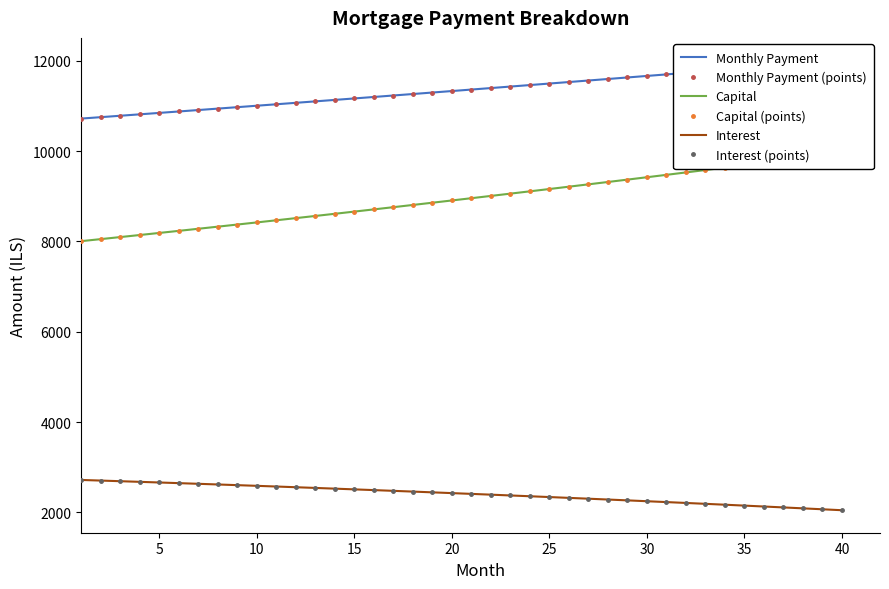

Reading right to left, what are all the values shown in this chart?

Monthly Payment: 12012.8	11977.9	11943.0	11908.3	11873.7	11839.1	11804.7	11770.4	11736.1	11702.0	11668.0	11634.0	11600.2	11566.5	11532.9	11499.3	11465.9	11432.5	11399.3	11366.1	11333.1	11300.1	11267.2	11234.5	11201.8	11169.2	11136.8	11104.4	11072.1	11039.9	11007.8	10975.8	10943.8	10912.0	10880.3	10848.6	10817.1	10785.6	10754.2	10723.0
Monthly Payment (points): 12012.8	11977.9	11943.0	11908.3	11873.7	11839.1	11804.7	11770.4	11736.1	11702.0	11668.0	11634.0	11600.2	11566.5	11532.9	11499.3	11465.9	11432.5	11399.3	11366.1	11333.1	11300.1	11267.2	11234.5	11201.8	11169.2	11136.8	11104.4	11072.1	11039.9	11007.8	10975.8	10943.8	10912.0	10880.3	10848.6	10817.1	10785.6	10754.2	10723.0
Capital: 9967.7	9911.9	9856.4	9801.1	9746.2	9691.7	9637.4	9583.4	9529.7	9476.3	9423.2	9370.5	9318.0	9265.8	9213.9	9162.3	9111.0	9059.9	9009.2	8958.7	8908.5	8858.6	8809.0	8759.7	8710.6	8661.8	8613.3	8565.0	8517.1	8469.4	8421.9	8374.8	8327.8	8281.2	8234.8	8188.7	8142.8	8097.2	8051.8	8006.7
Capital (points): 9967.7	9911.9	9856.4	9801.1	9746.2	9691.7	9637.4	9583.4	9529.7	9476.3	9423.2	9370.5	9318.0	9265.8	9213.9	9162.3	9111.0	9059.9	9009.2	8958.7	8908.5	8858.6	8809.0	8759.7	8710.6	8661.8	8613.3	8565.0	8517.1	8469.4	8421.9	8374.8	8327.8	8281.2	8234.8	8188.7	8142.8	8097.2	8051.8	8006.7
Interest: 2045.1	2066.0	2086.7	2107.2	2127.4	2147.5	2167.3	2187.0	2206.4	2225.7	2244.7	2263.6	2282.2	2300.7	2319.0	2337.0	2354.9	2372.6	2390.1	2407.4	2424.5	2441.5	2458.2	2474.8	2491.2	2507.4	2523.5	2539.3	2555.0	2570.5	2585.8	2601.0	2616.0	2630.8	2645.5	2659.9	2674.3	2688.4	2702.4	2716.2
Interest (points): 2045.1	2066.0	2086.7	2107.2	2127.4	2147.5	2167.3	2187.0	2206.4	2225.7	2244.7	2263.6	2282.2	2300.7	2319.0	2337.0	2354.9	2372.6	2390.1	2407.4	2424.5	2441.5	2458.2	2474.8	2491.2	2507.4	2523.5	2539.3	2555.0	2570.5	2585.8	2601.0	2616.0	2630.8	2645.5	2659.9	2674.3	2688.4	2702.4	2716.2